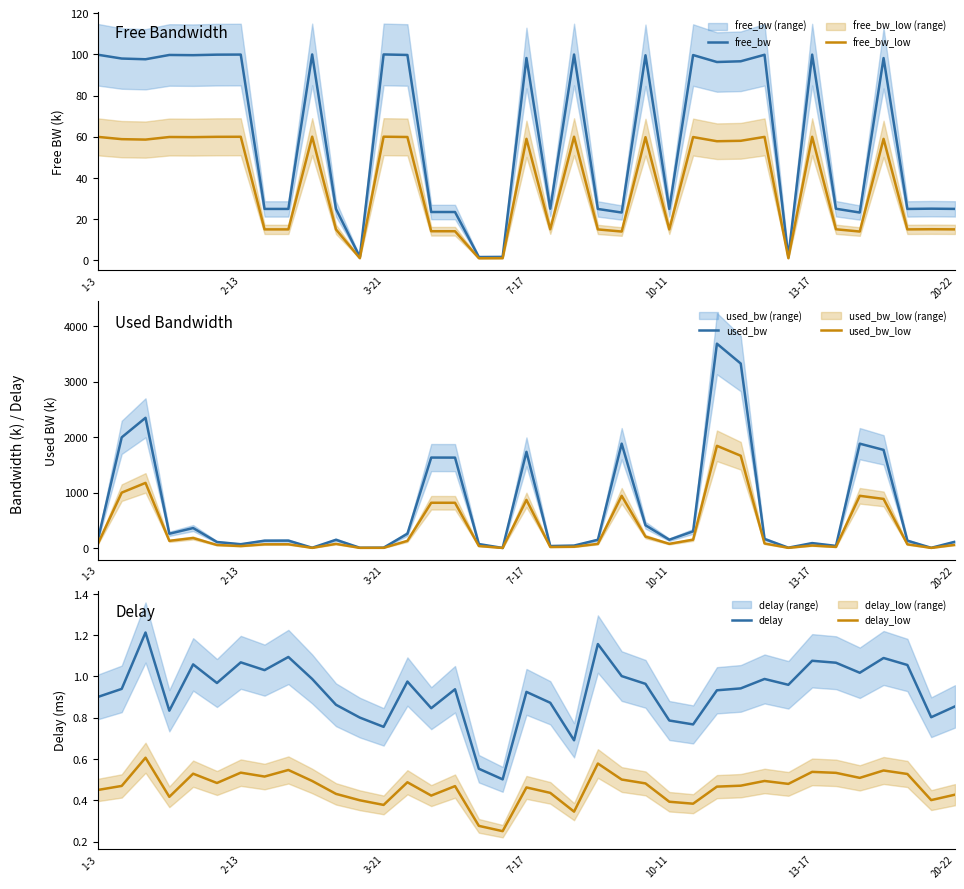

The used_bw_low series shows 645.0 at 22. True or false?

False